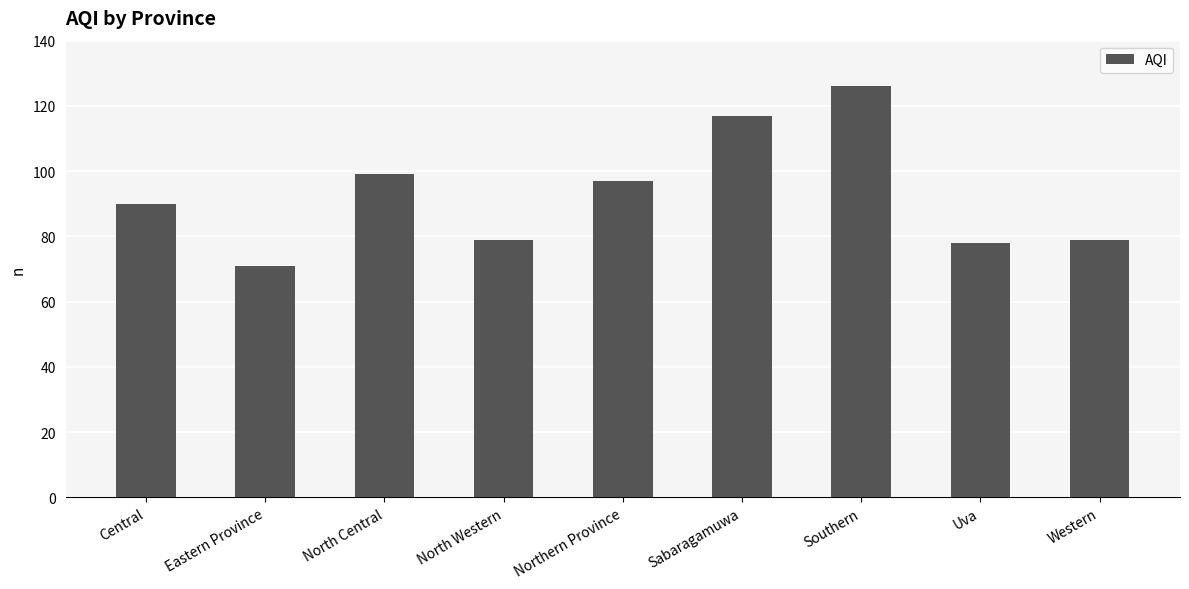

Reading right to left, transcribe all the data shown in this chart.

Western=79	Uva=78	Southern=126	Sabaragamuwa=117	Northern Province=97	North Western=79	North Central=99	Eastern Province=71	Central=90